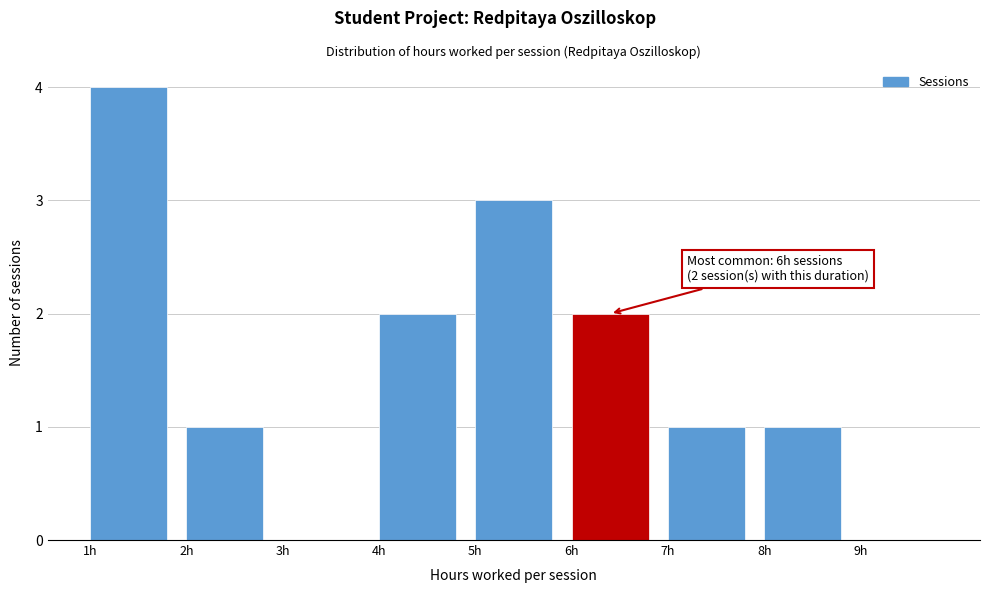

Over which range of the x-axis is the bar tallest?

1 to 2